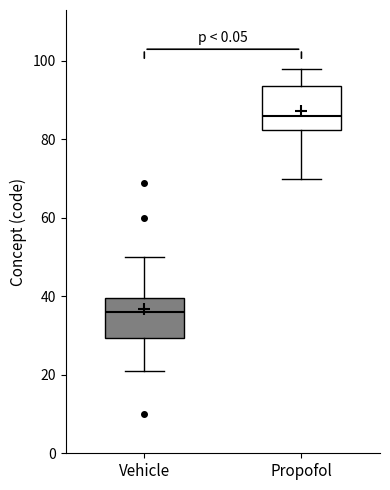

Which box has the lowest median line?

Vehicle